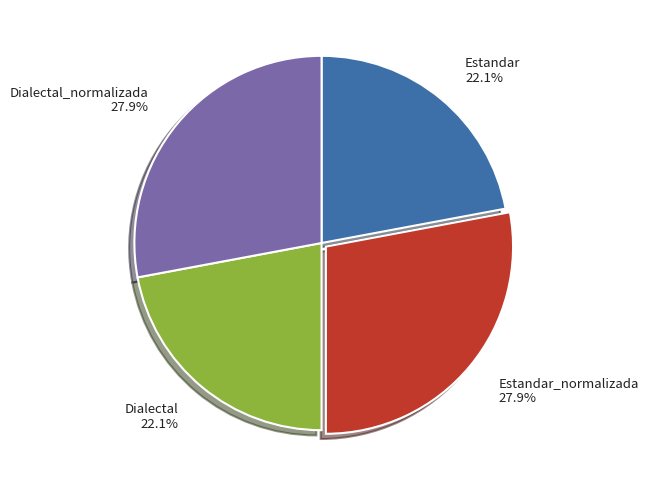

How many slices are in this pie chart?

4